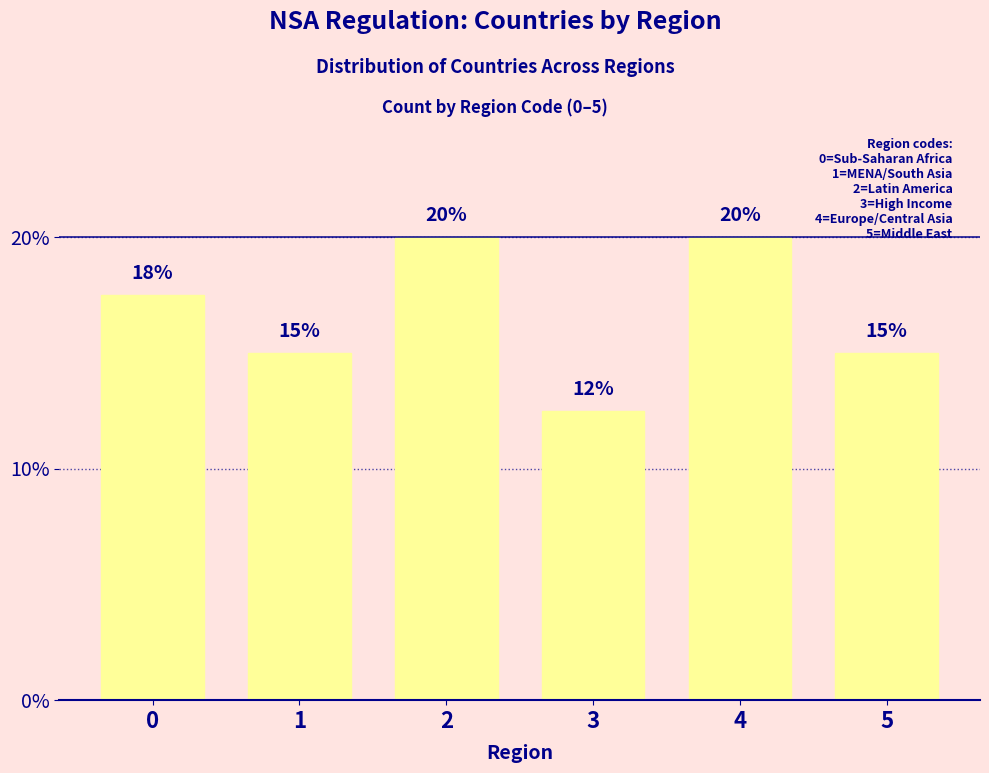

What is the sum of the values at 5 and 3?

0.3